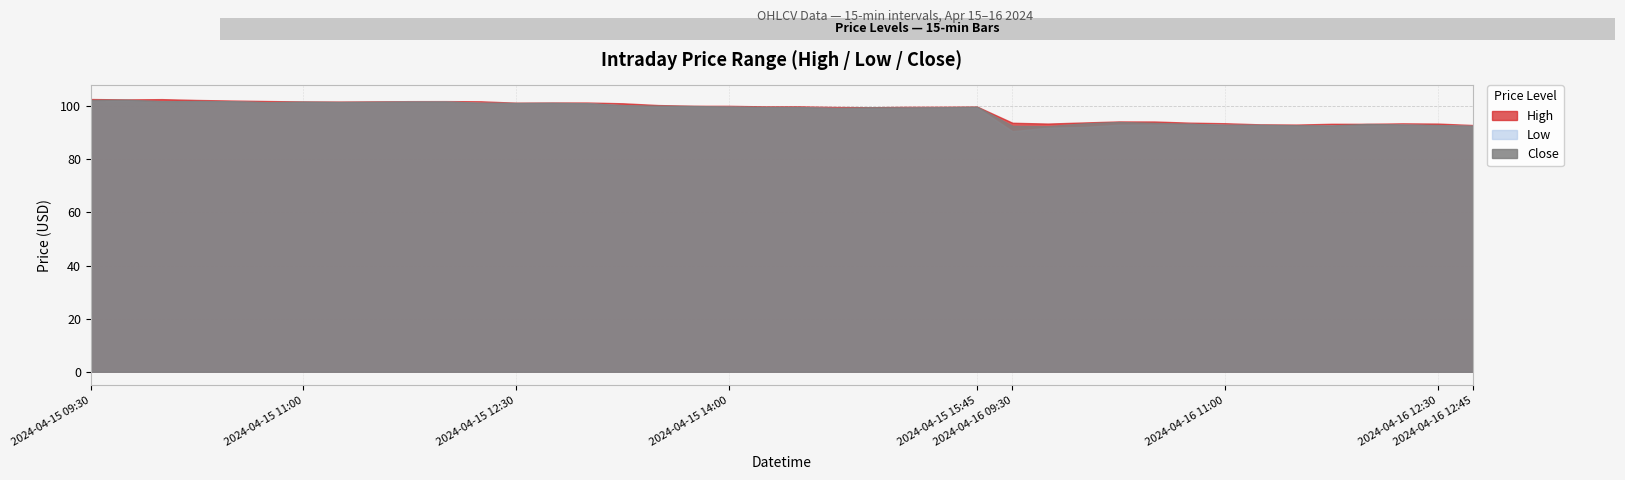

Does the chart have visible grid lines?

Yes